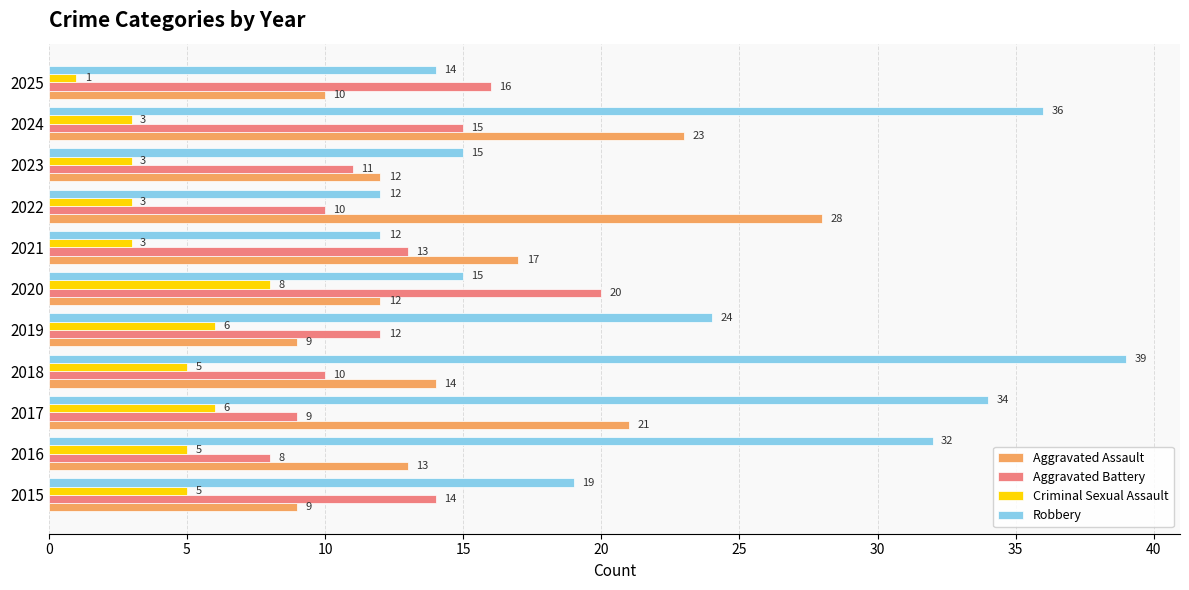

At 2024, list the series in order from largest to smallest.

Robbery, Aggravated Assault, Aggravated Battery, Criminal Sexual Assault